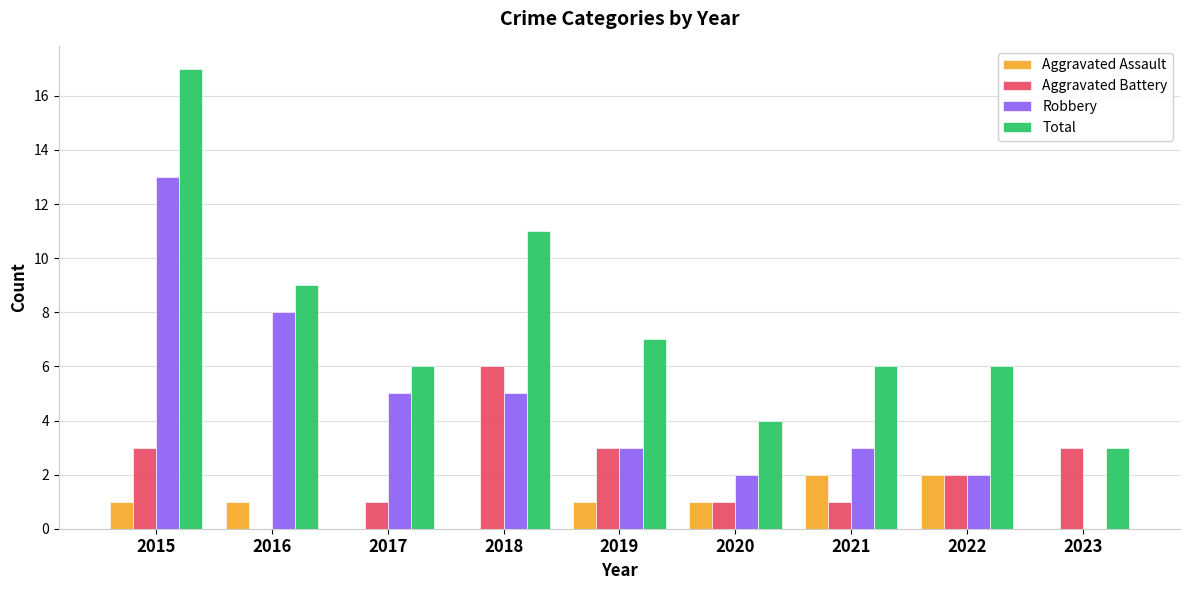

Which series changed the most between 2018 and 2023?

Total